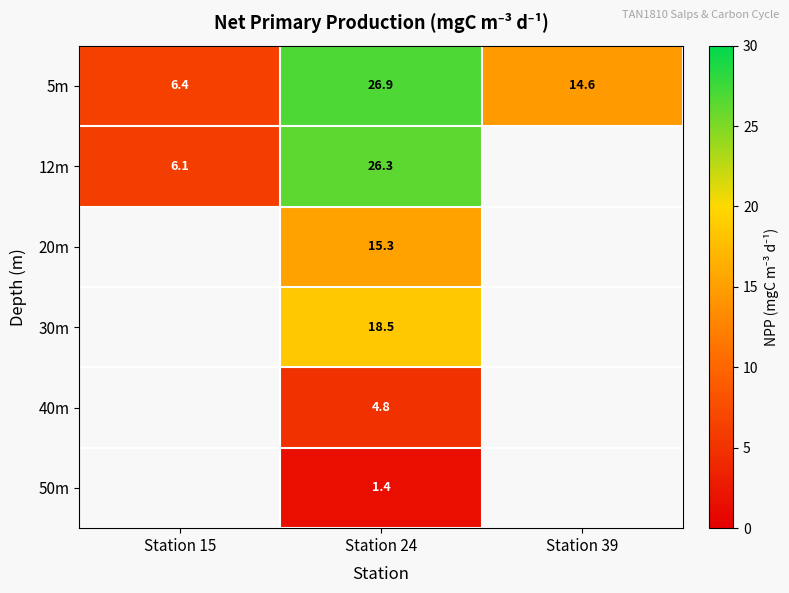

Which series has the largest range (max minus min)?

5m